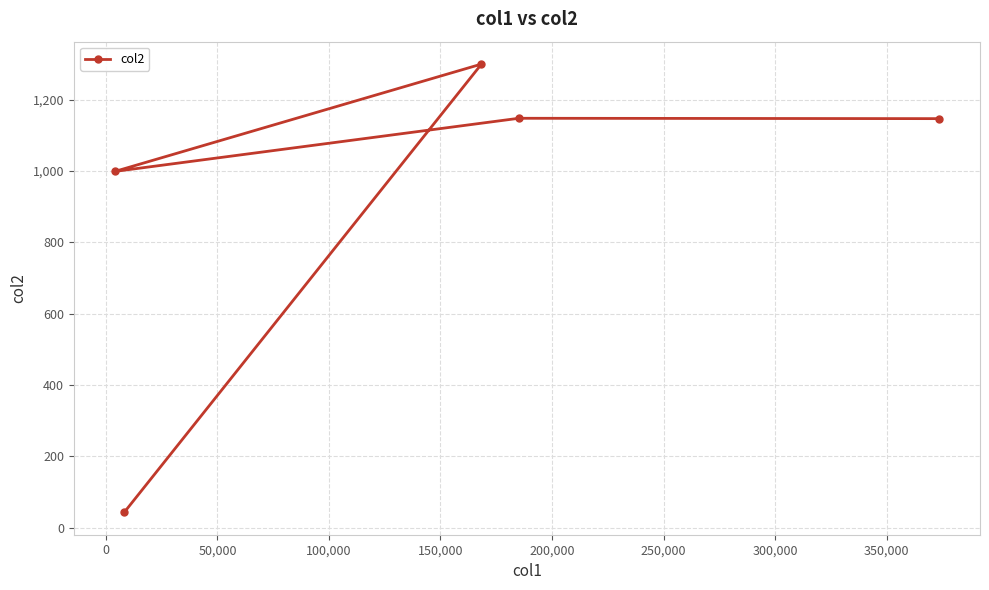

How many series are shown in this chart?

1